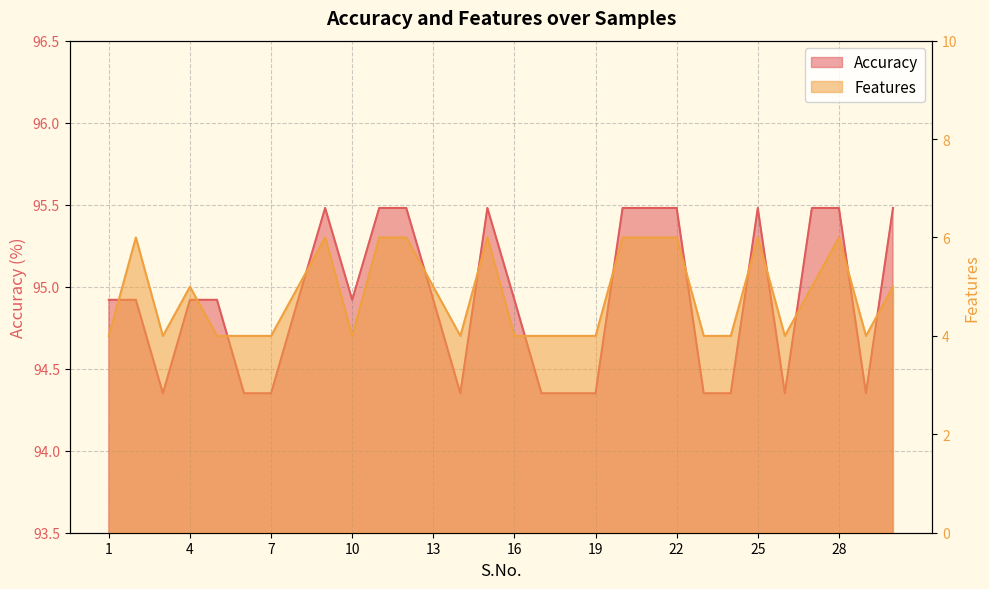

Is it true that Features equals 4.0 at 7?

True